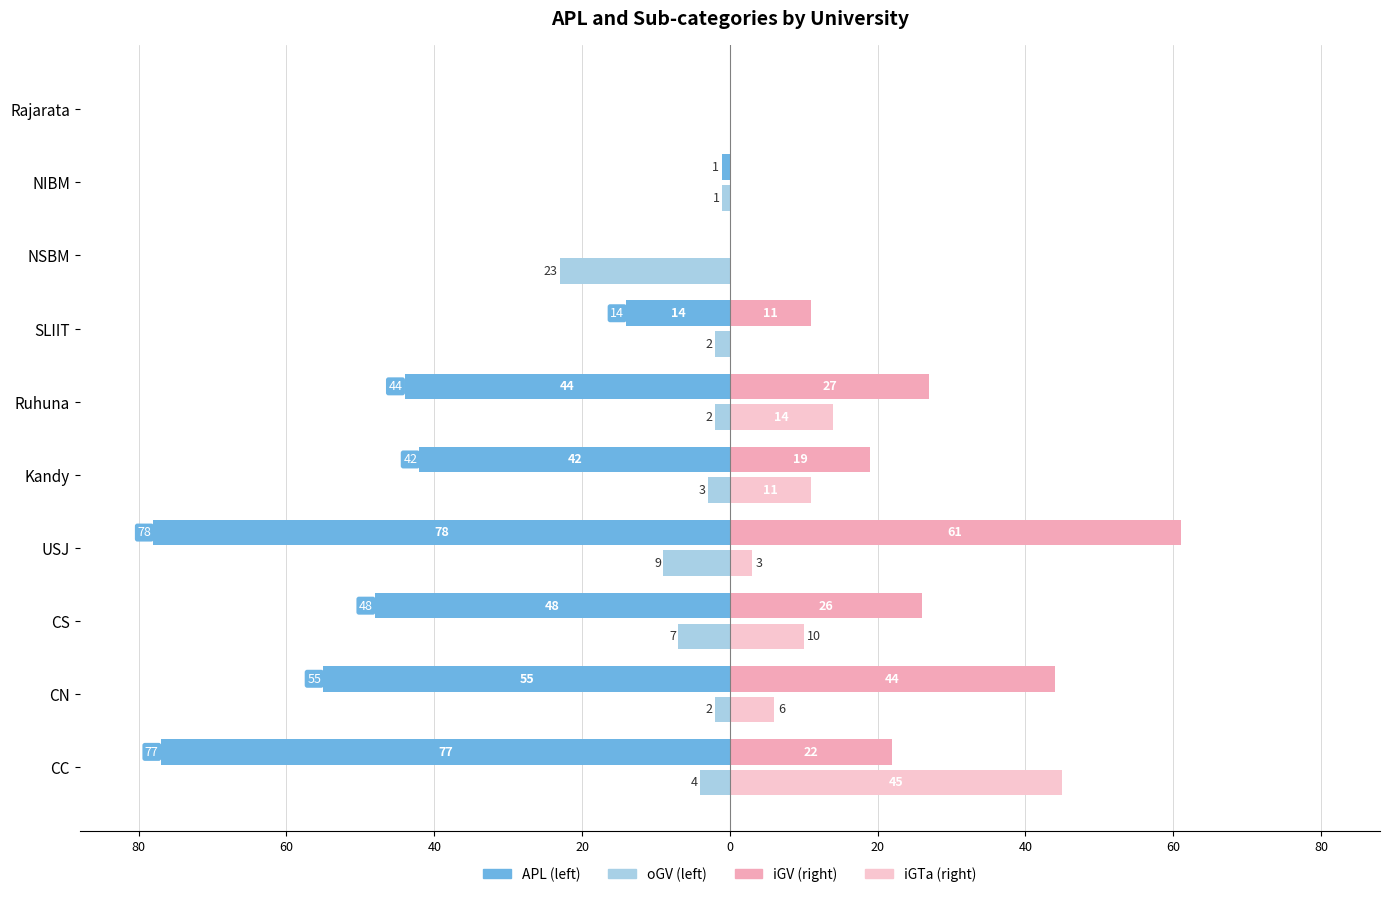

The value of iGTa at SLIIT is 14. True or false?

False